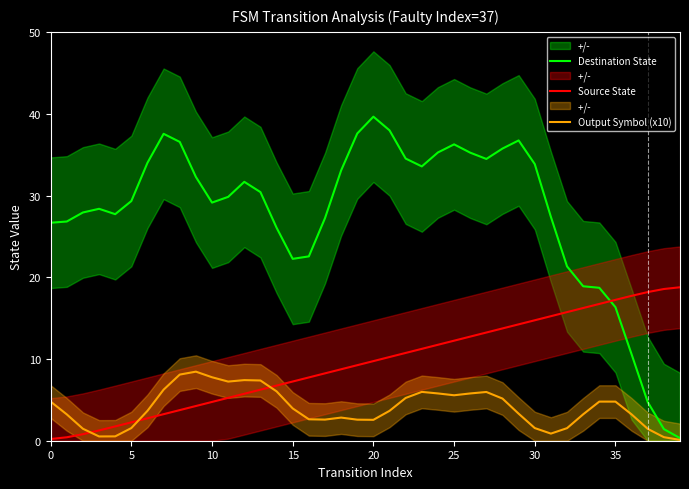

Rank the series at 23 from lowest to highest value.

Output Symbol (x10), Source State, Destination State